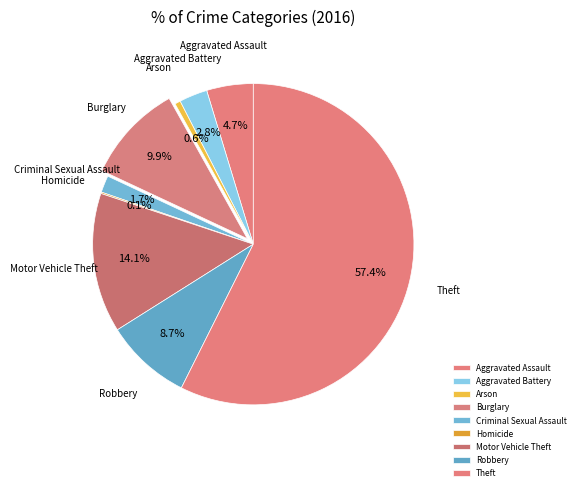

Count the number of slices in the pie.

9